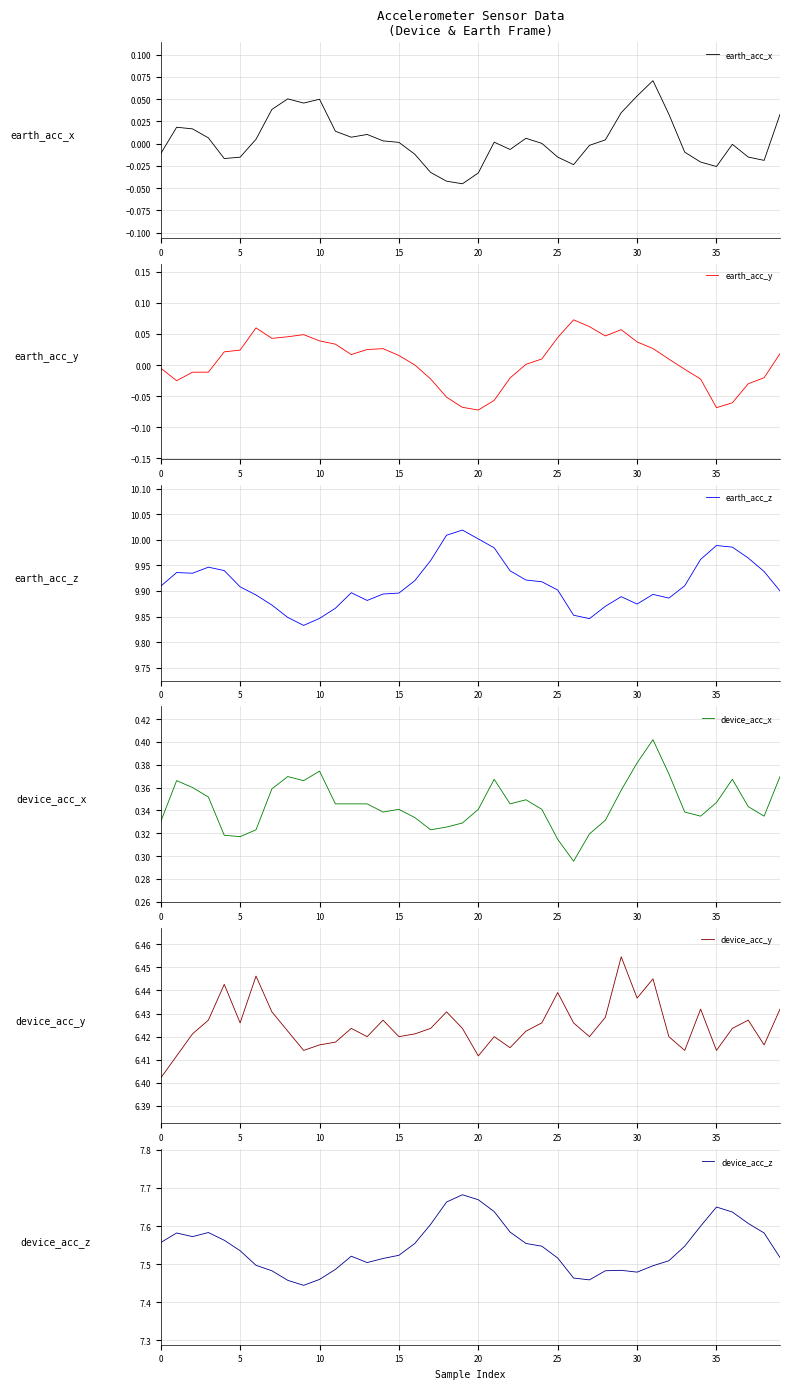

Is it true that earth_acc_y equals 0.0 at 24?

False